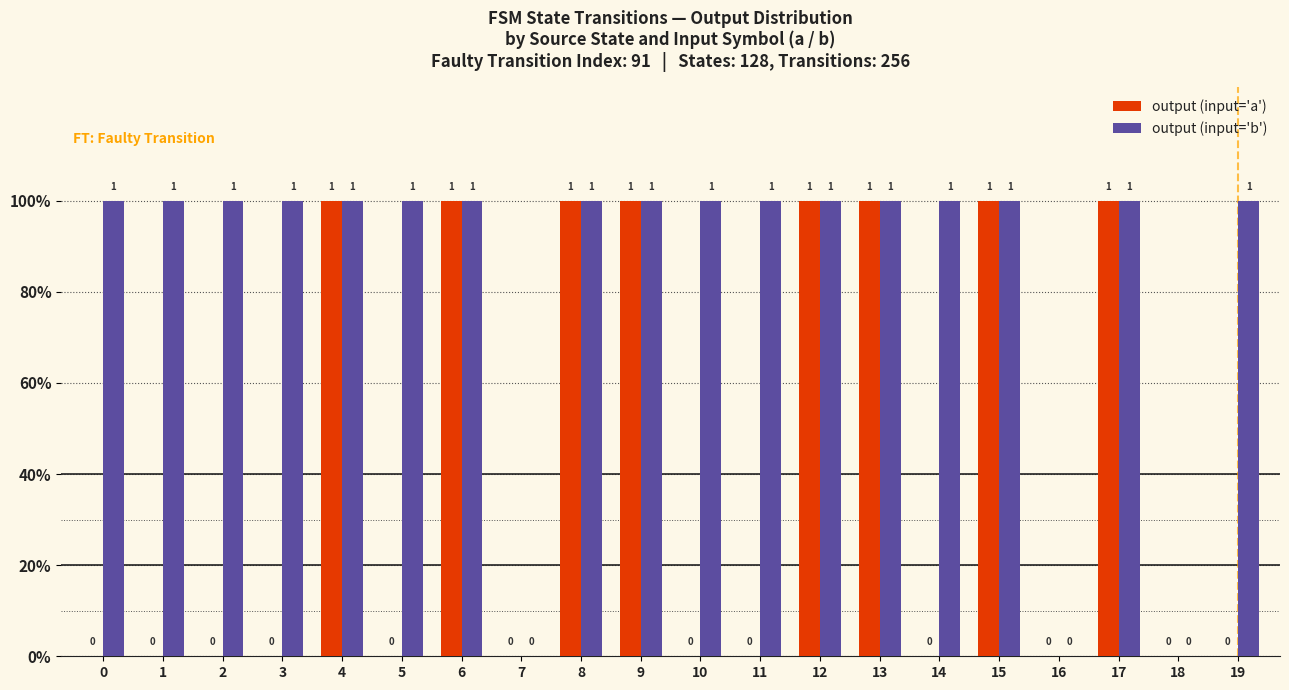

Does the chart contain stacked bars?

No